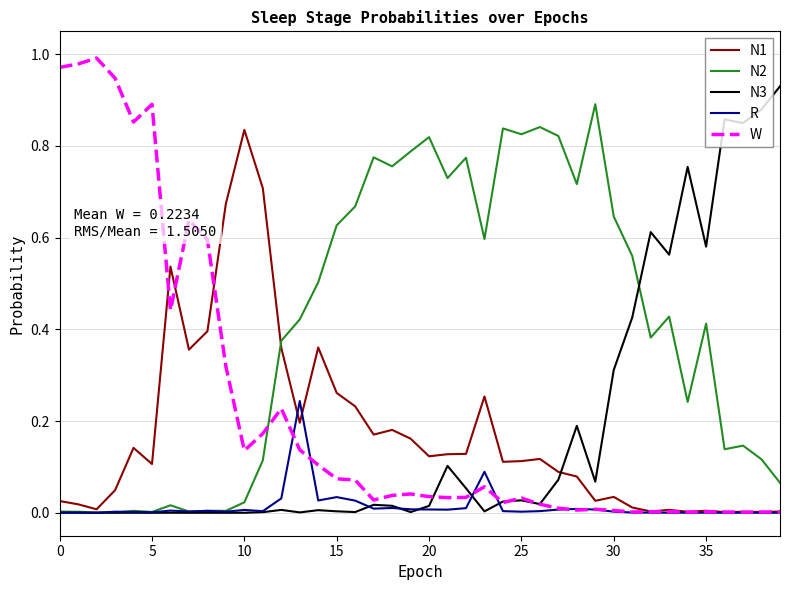

Which series has the largest total across all categories?

N2